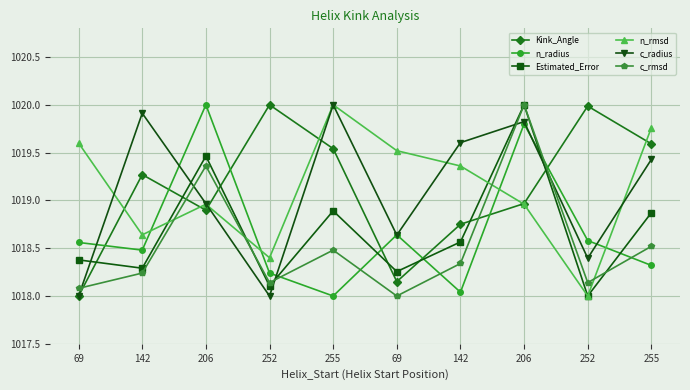

Which series ends up on top after the final intersection of c_radius and n_radius?

c_radius